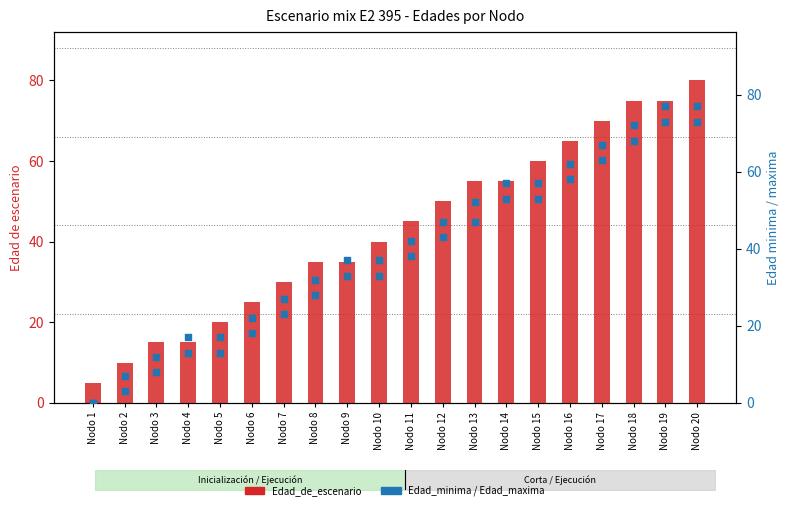

What are all the series names shown in the legend?

Edad_de_escenario, Edad_minima, Edad_maxima